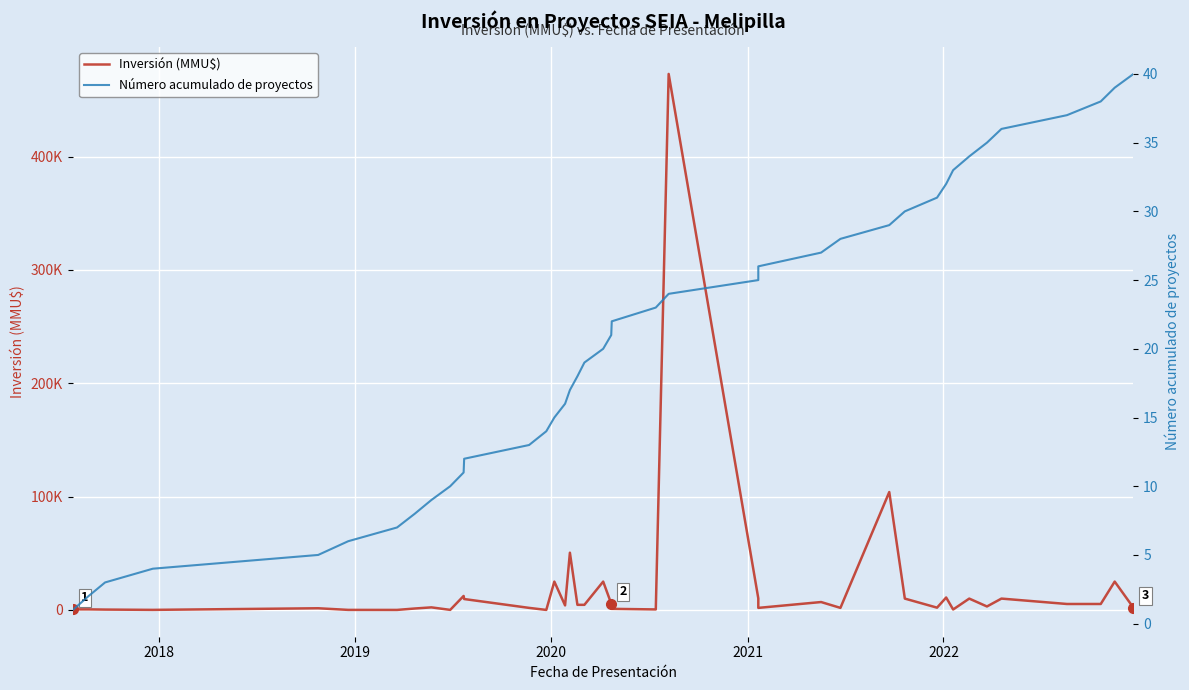

The Inversión (MMU$) series shows 3666 at 8. True or false?

False